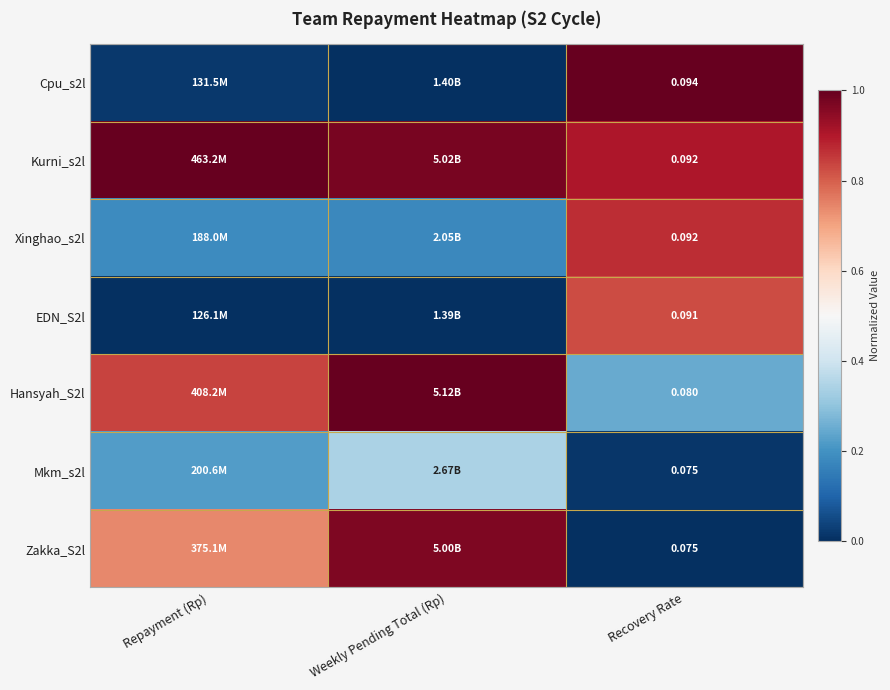

True or false: Zakka_S2l has a value of 1.6 at Weekly Pending Total (Rp).

False